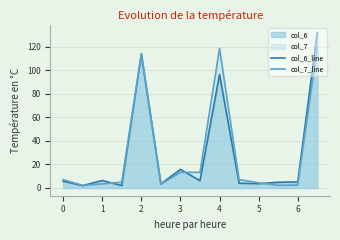

Rank the series by their maximum value, from highest to lowest.

col_6_line, col_7_line